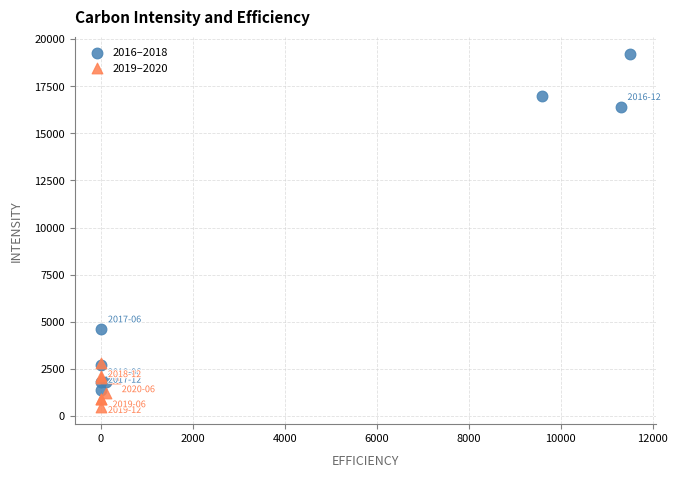

Which series has the widest spread of Y values?

2016–2018